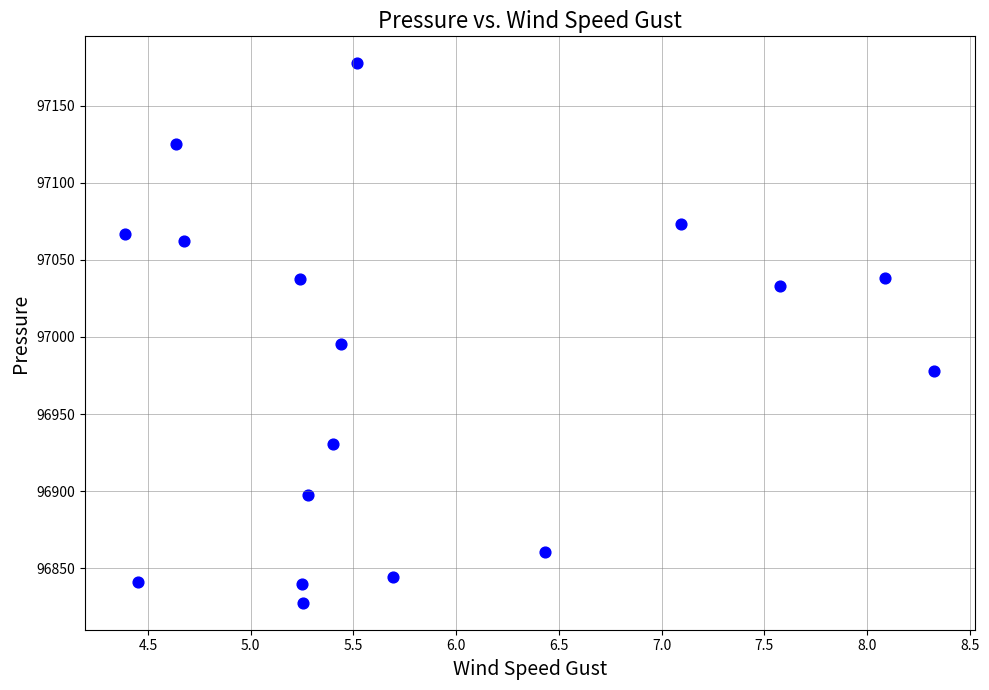

What is the range of X values (max minus min)?

3.9